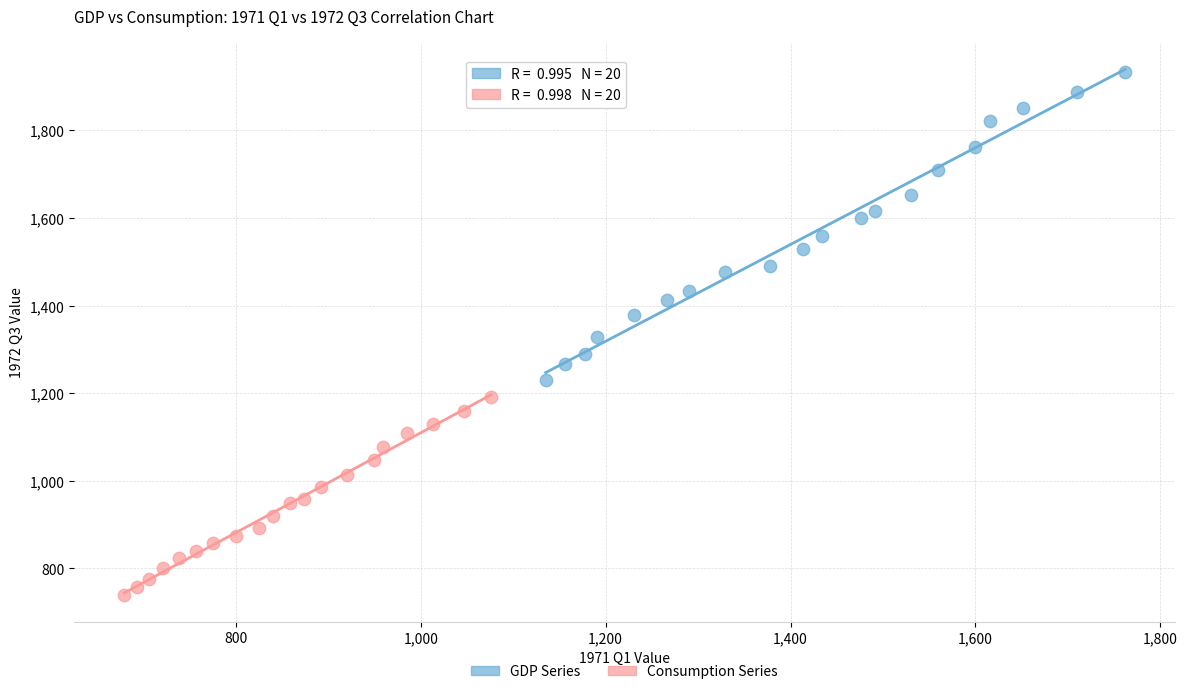

Which series contains the lowest Y value?

Consumption Series